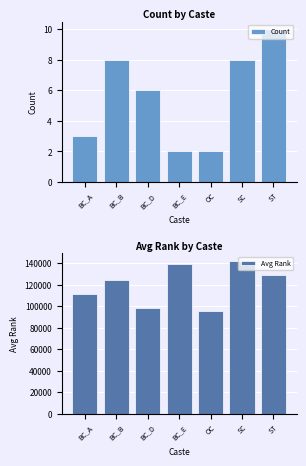

What value does the Count series have at BC_D?

6